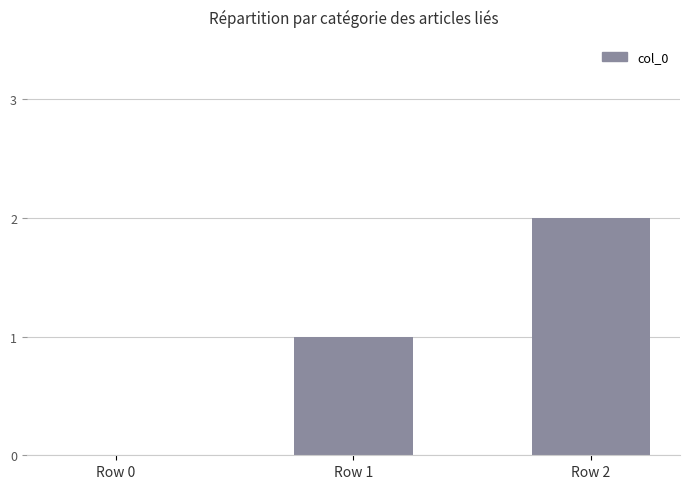

Is it true that the value at Row 2 is 1?

False